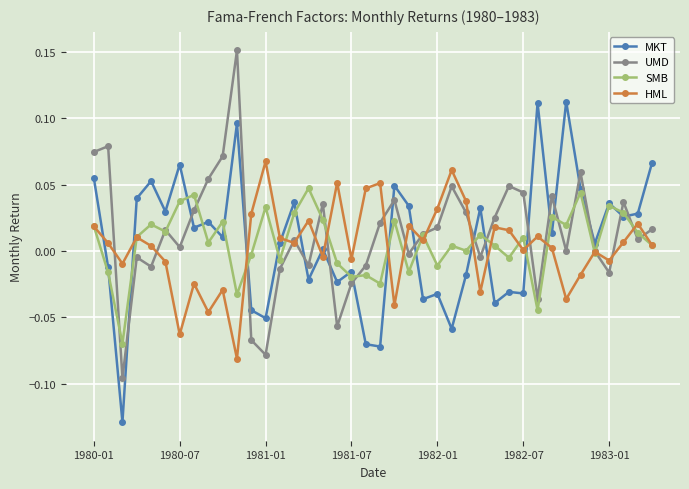

Rank the series by their maximum value, from lowest to highest.

SMB, HML, MKT, UMD